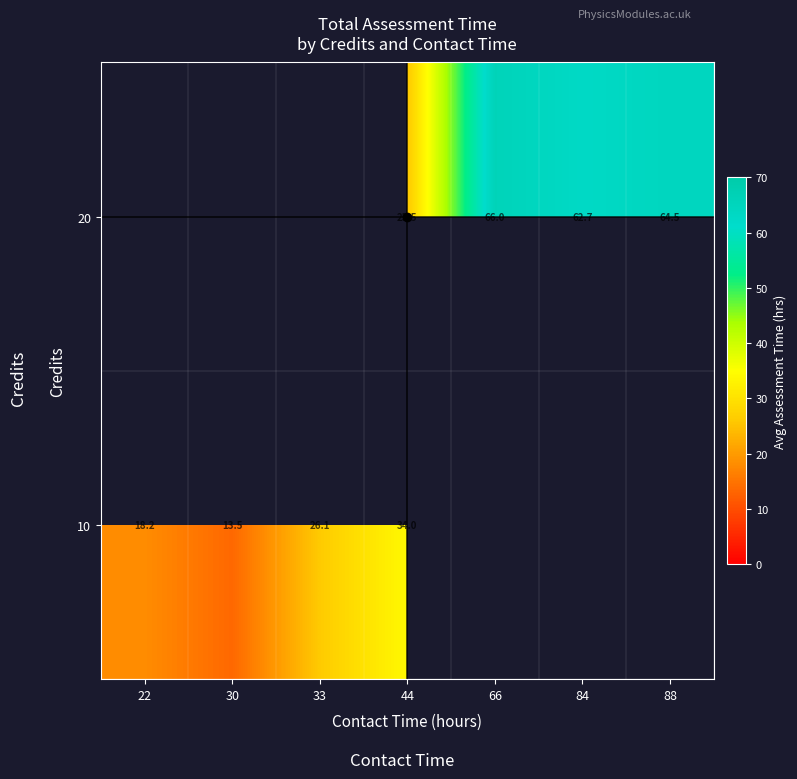

What is the maximum value shown in the chart?

66.0